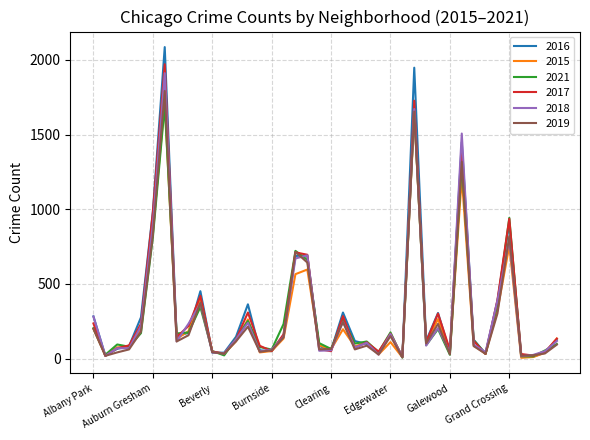

What is the maximum value shown in the chart?

2086